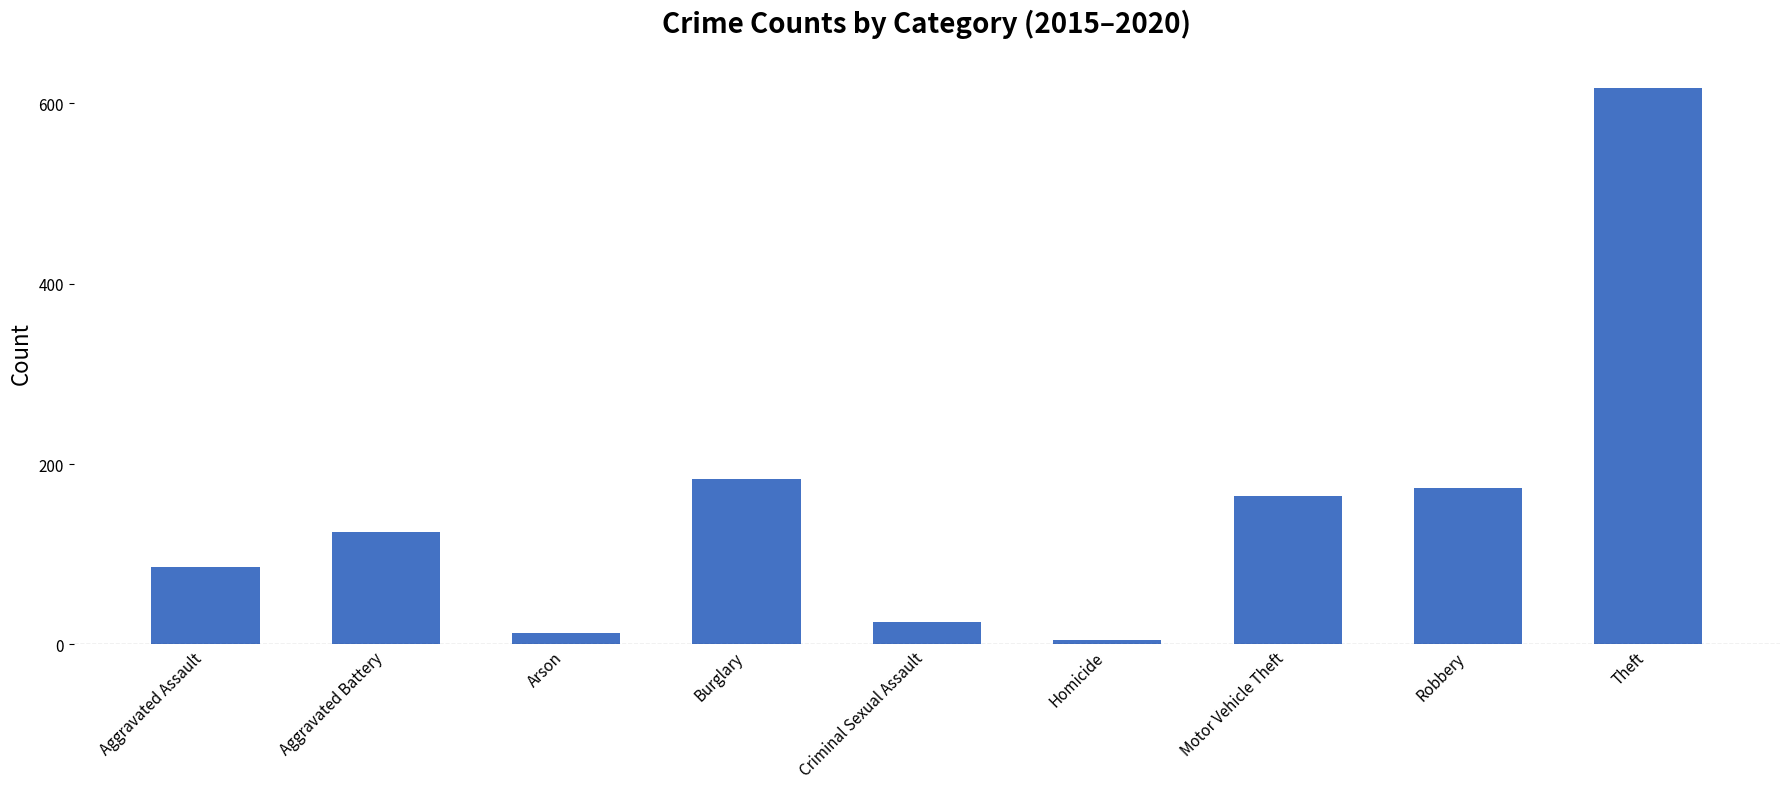

What value does the data have at Burglary, to the nearest 50?

200